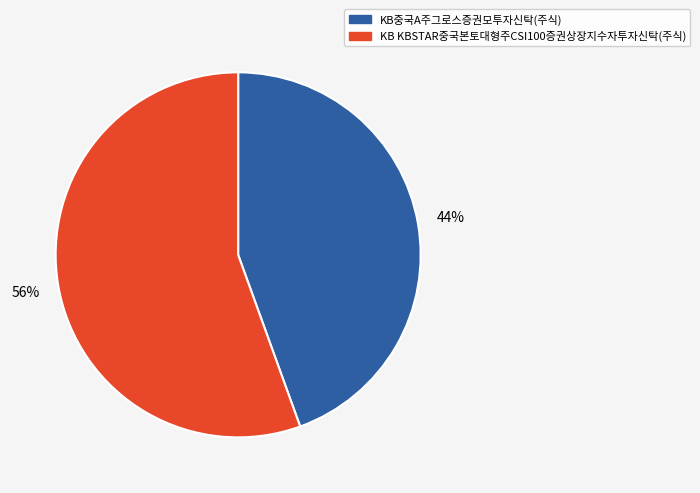

Which has a higher value, KB중국A주그로스증권모투자신탁(주식) or KB KBSTAR중국본토대형주CSI100증권상장지수자투자신탁(주식)?

KB KBSTAR중국본토대형주CSI100증권상장지수자투자신탁(주식)